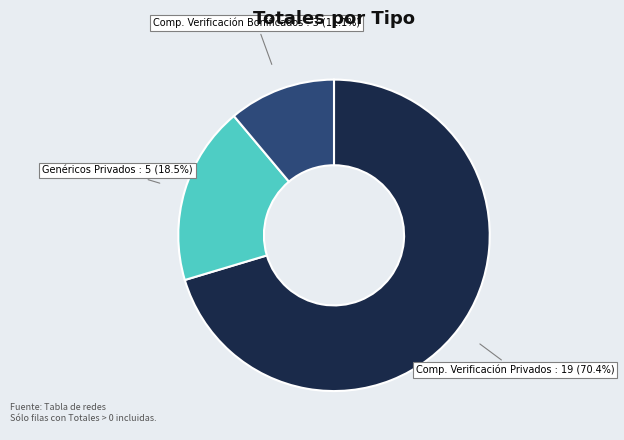

The Comp. Verificación Privados slice represents 57% of the pie. True or false?

False